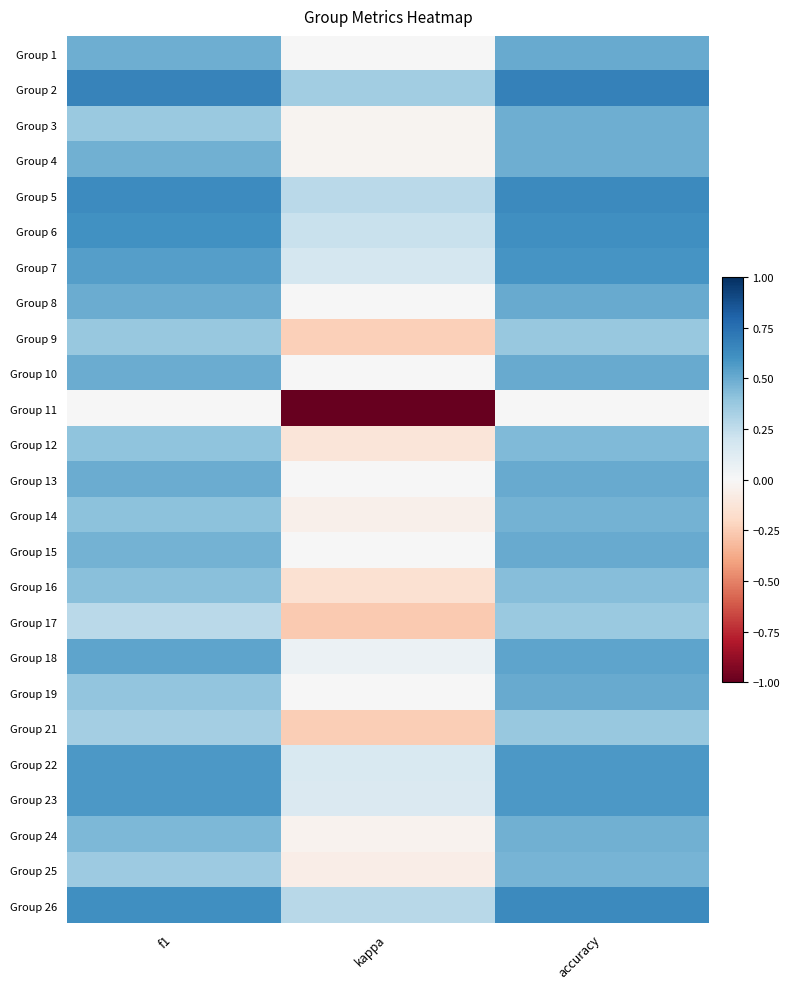

Which series has the largest total across all categories?

Group 2